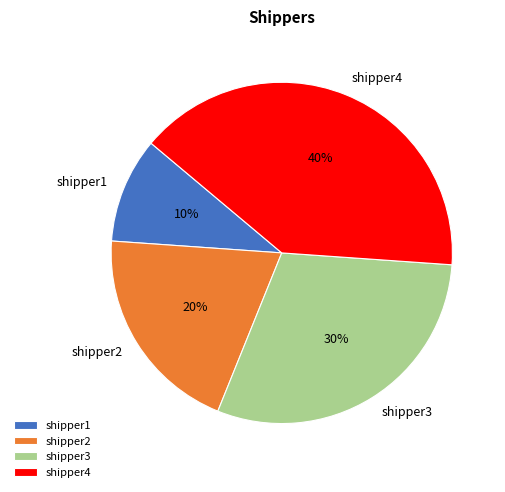

What is the smallest slice in the pie chart?

shipper1